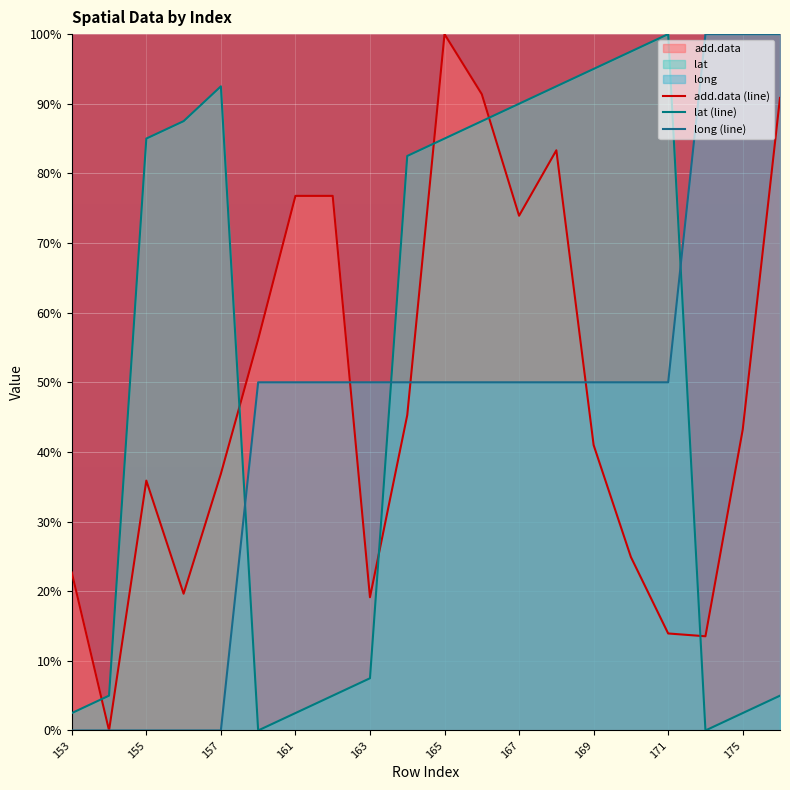

How many lines are shown in the chart?

3